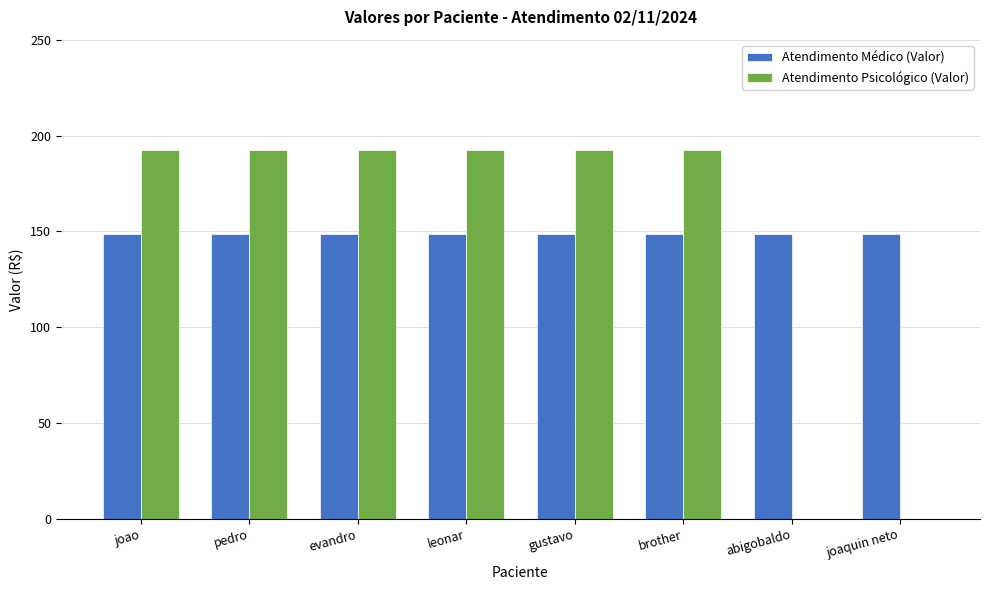

What is the approximate value of Atendimento Médico (Valor) at pedro?

148.7